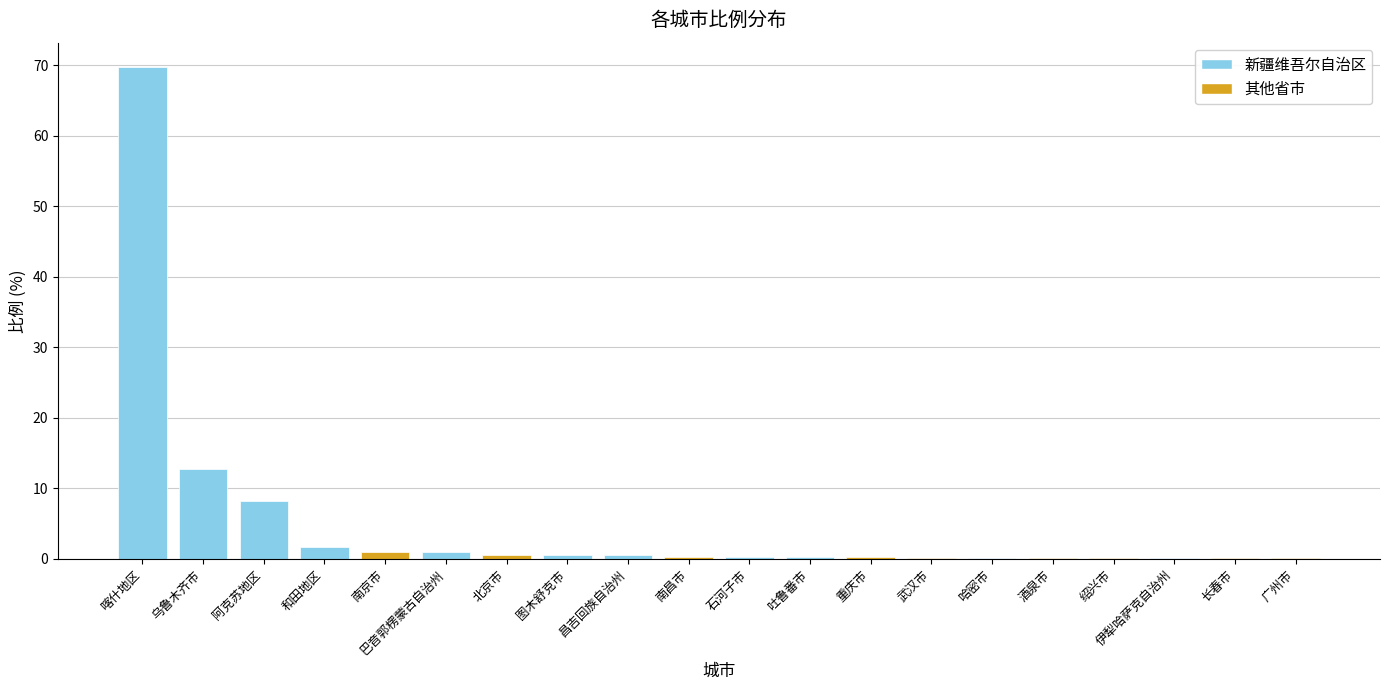

What is the label of the 9th bar from the left?

昌吉回族自治州